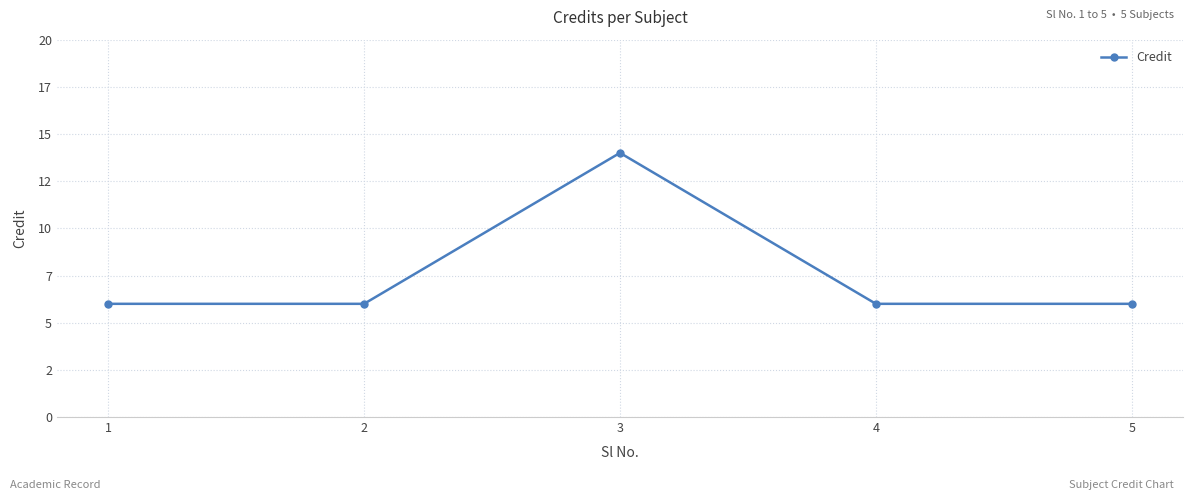

What is the sum of the values at 2 and 3?

20